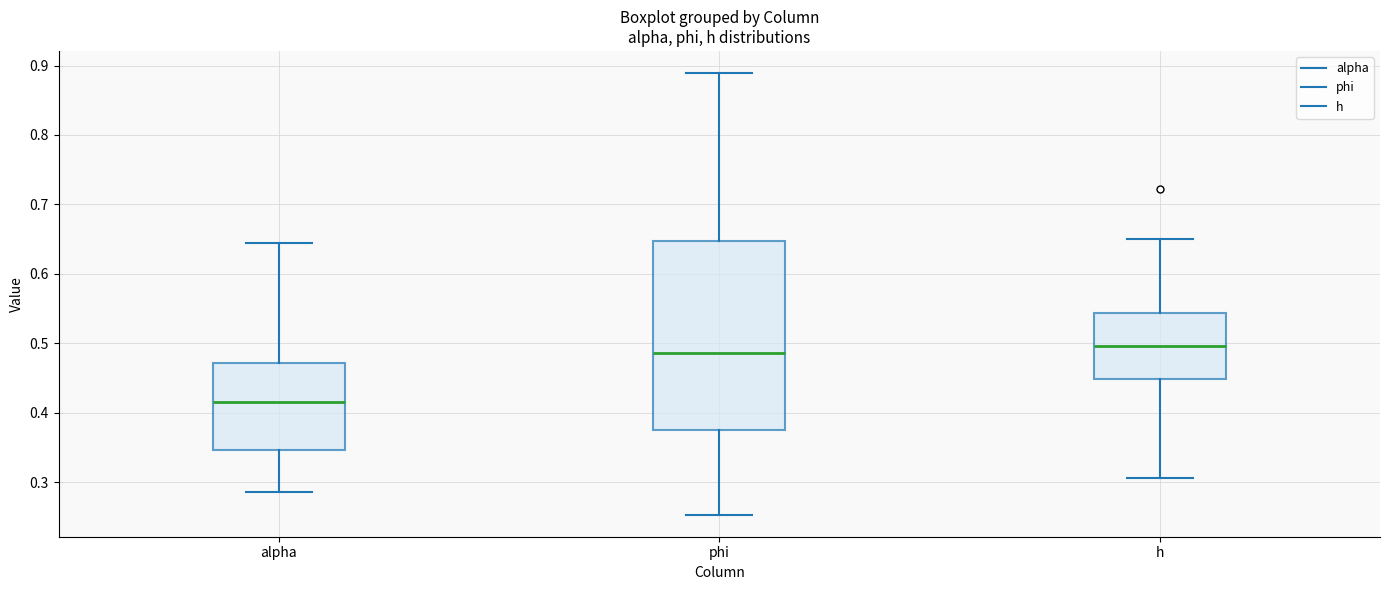

Comparing the boxes themselves (not the whiskers), which one is the tallest?

phi